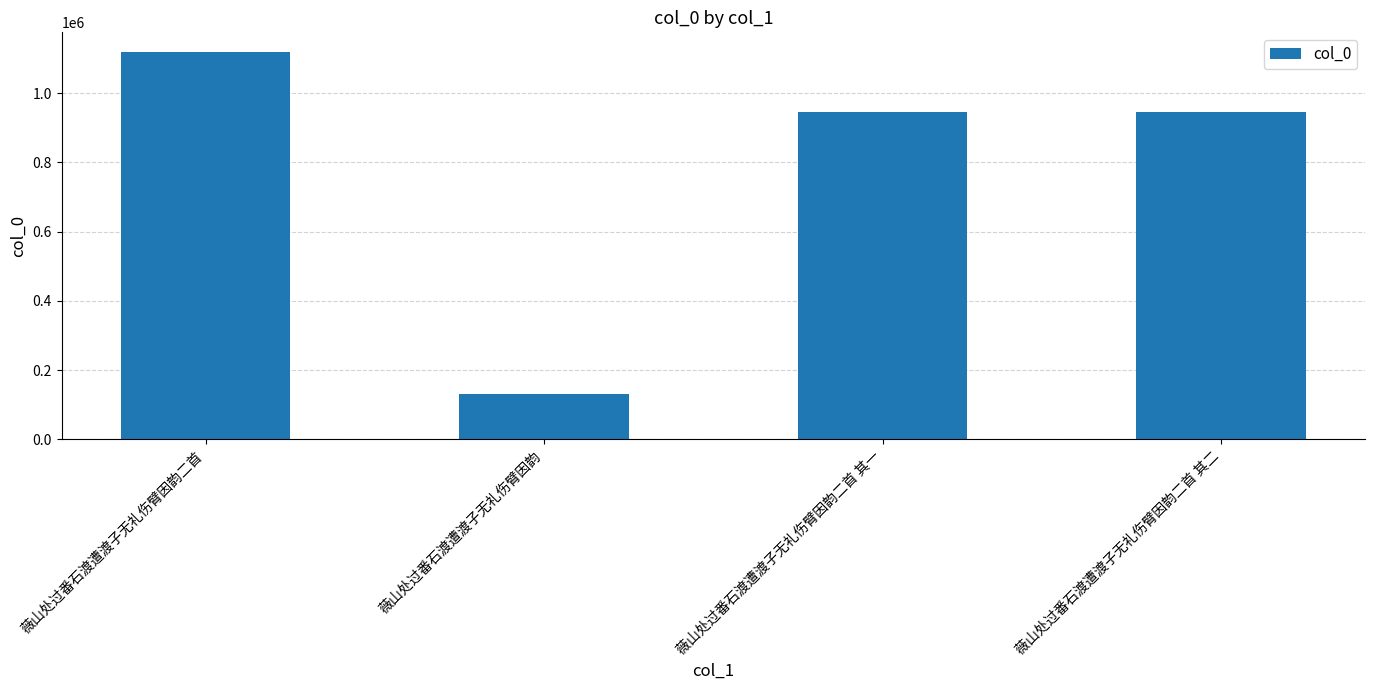

At which category does the chart reach its peak across all series?

薇山处过番石渡遭渡子无礼伤臂因韵二首